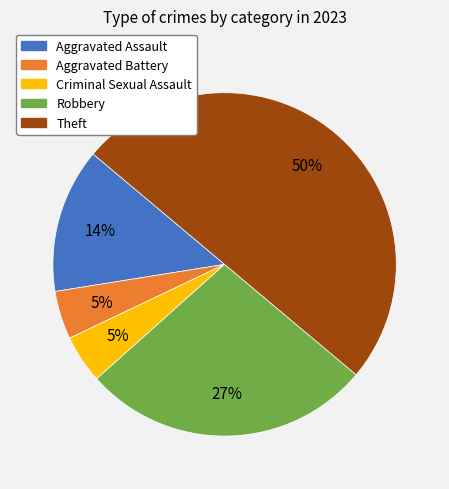

Is Criminal Sexual Assault the majority of the pie?

No